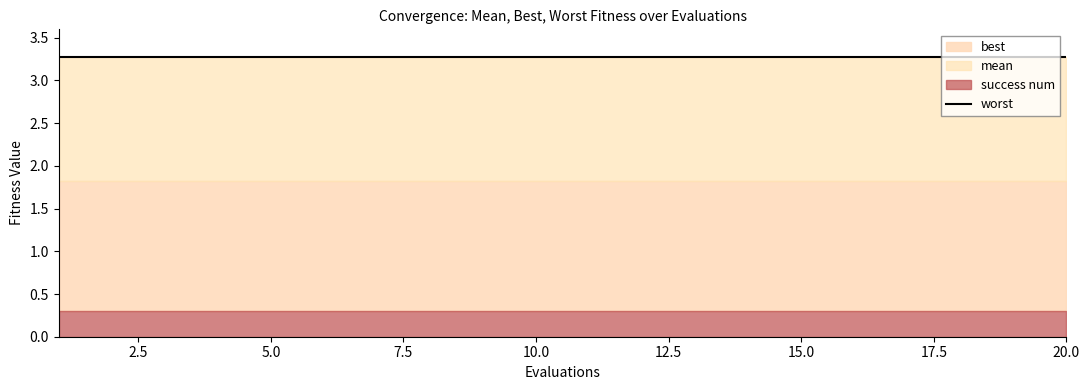

What is the total value across all series at 17?

5.4